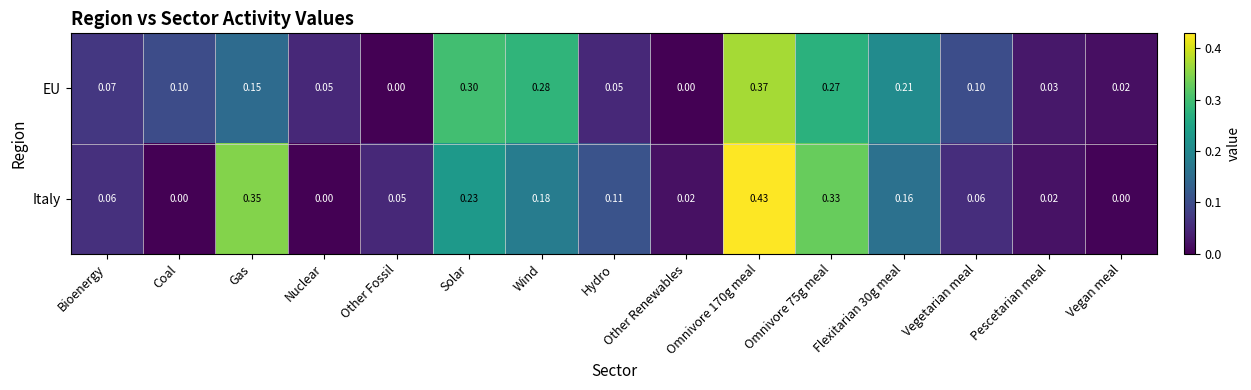

What is the difference between the highest and lowest values at Omnivore 170g meal?

0.1